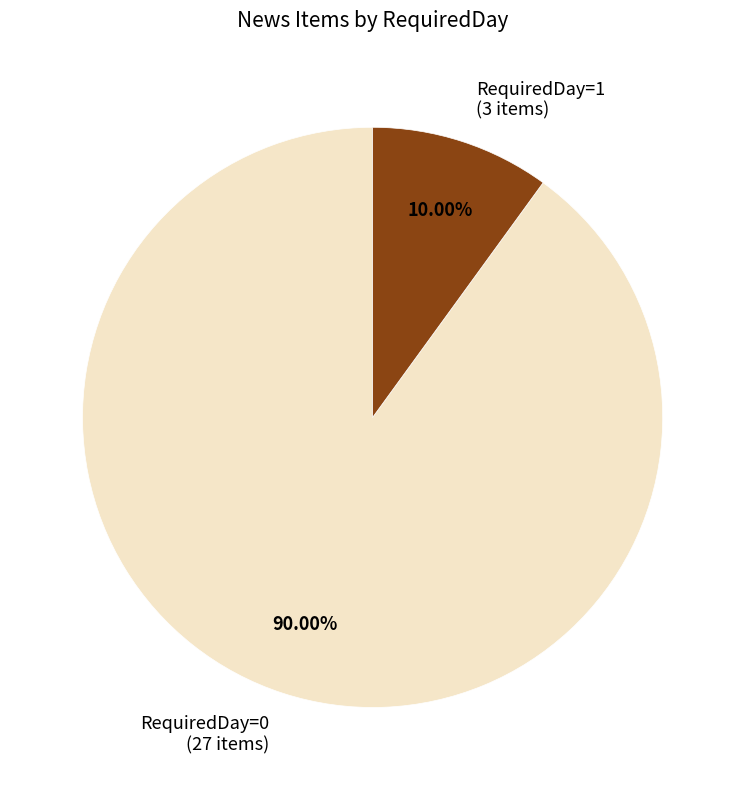

Combined, what portion of the pie is RequiredDay=1 and RequiredDay=0?

100.0%